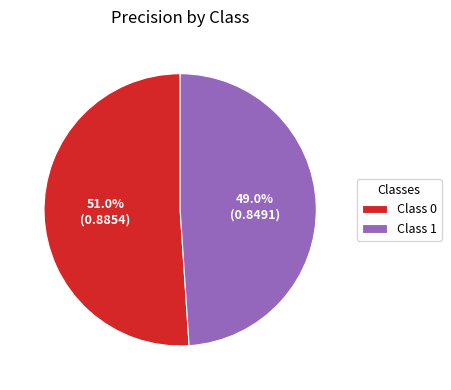

How many segments does this pie chart have?

2